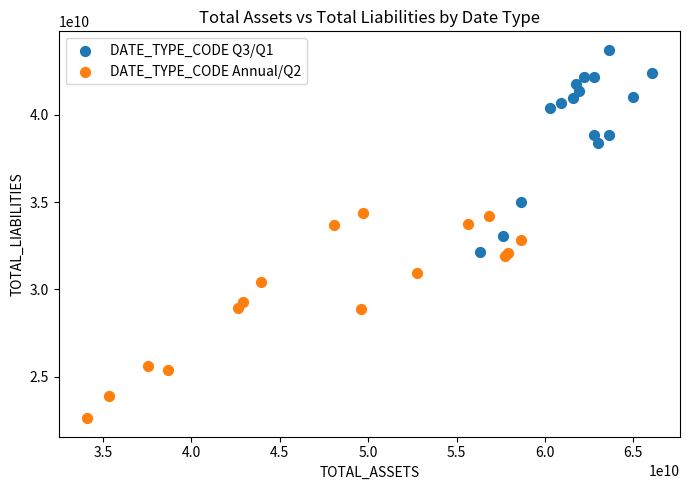

Which series contains the lowest Y value?

DATE_TYPE_CODE Annual/Q2